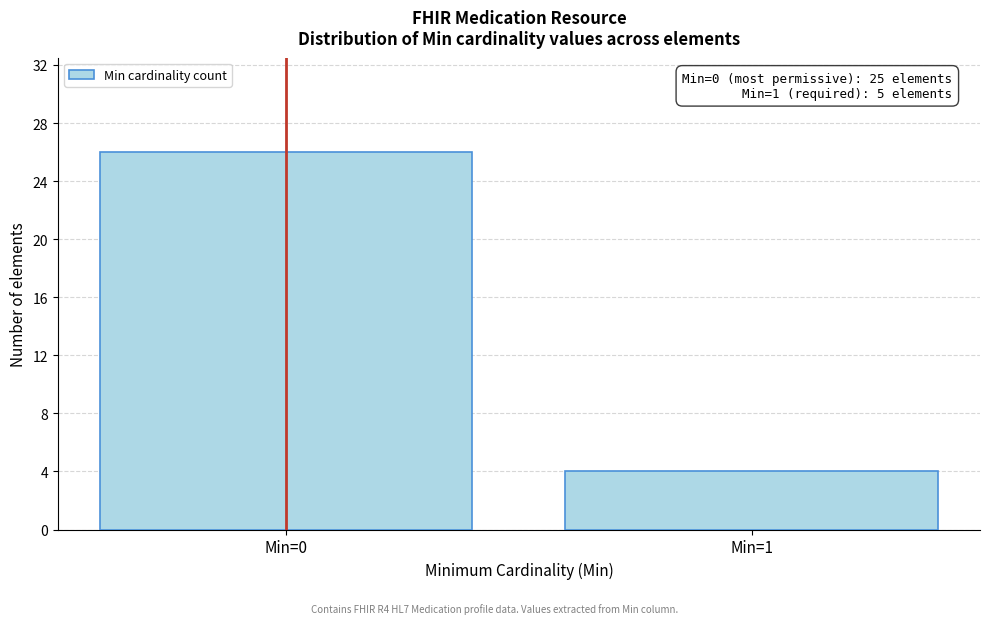

Reading right to left, transcribe all the data shown in this chart.

4	26